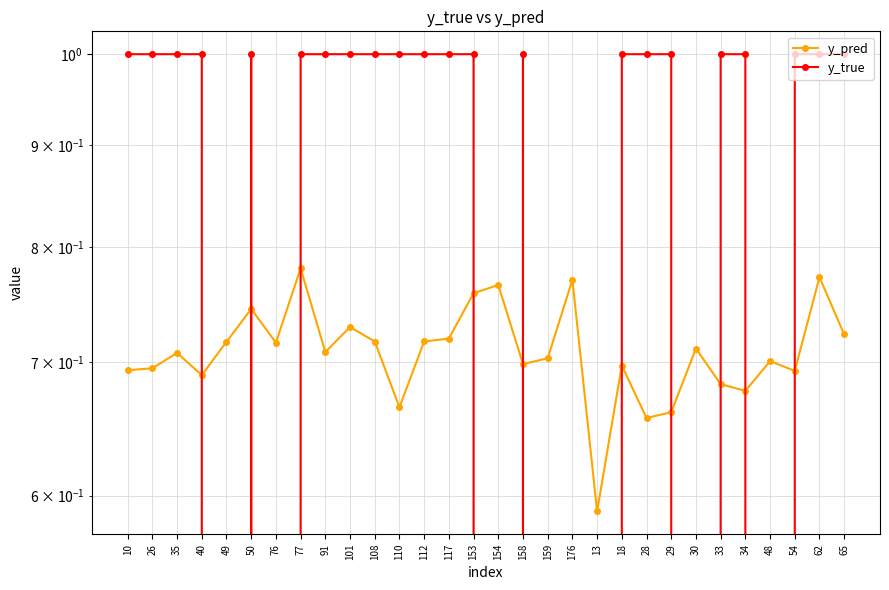

What is the label of the 20th point from the left?

13